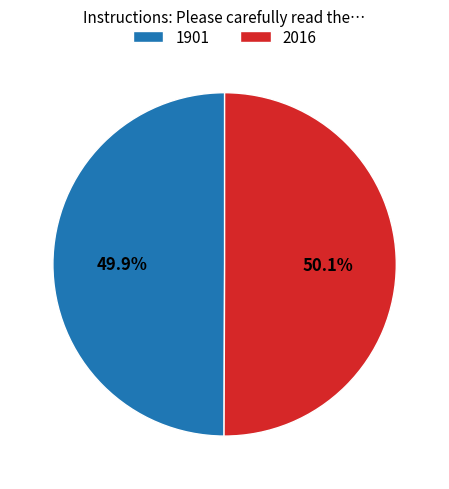

Combined, what portion of the pie is 2016 and 1901?

100.0%